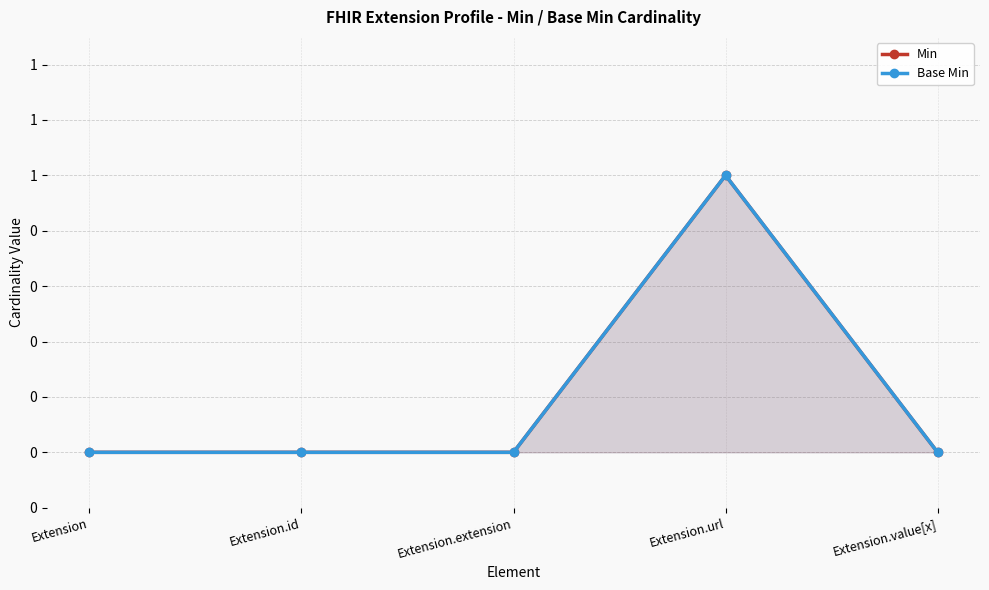

True or false: Min has a value of 1 at Extension.url.

True